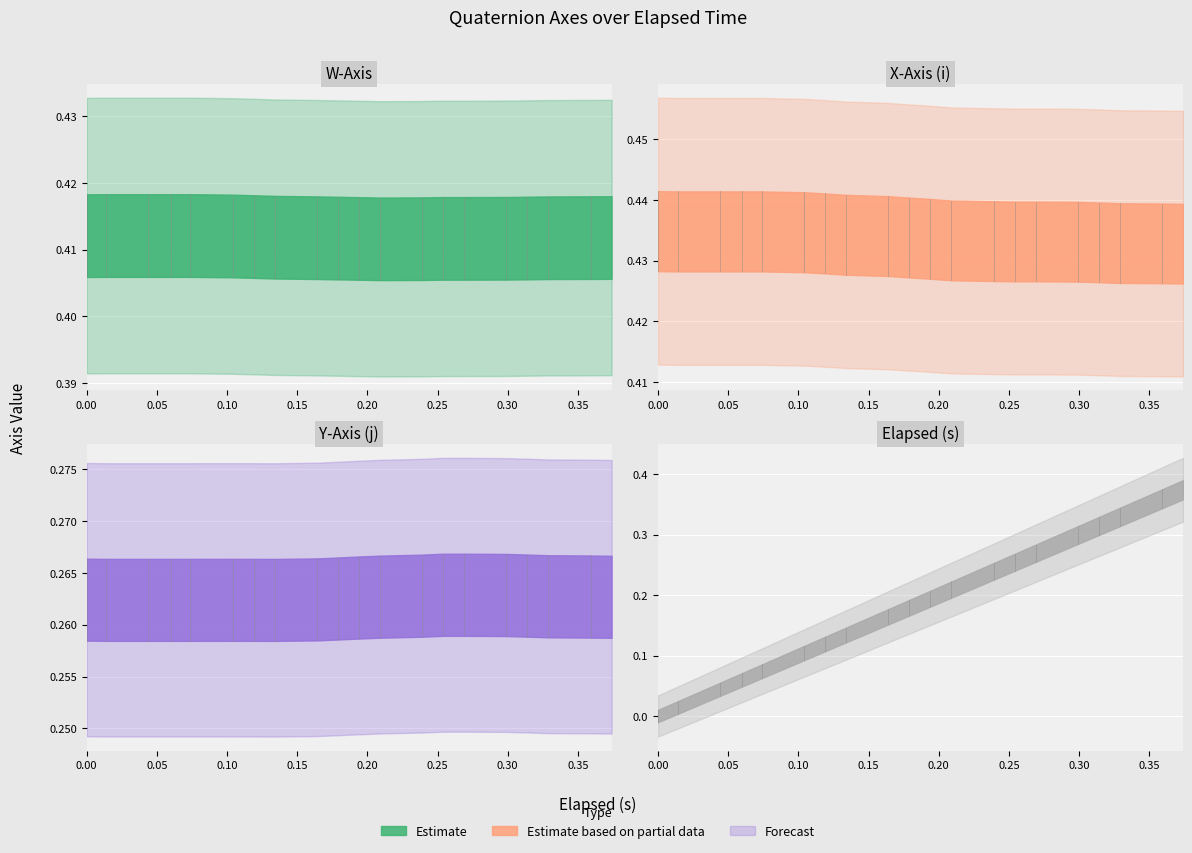

The elapsed (s) series shows 0.3 at 0.269. True or false?

True